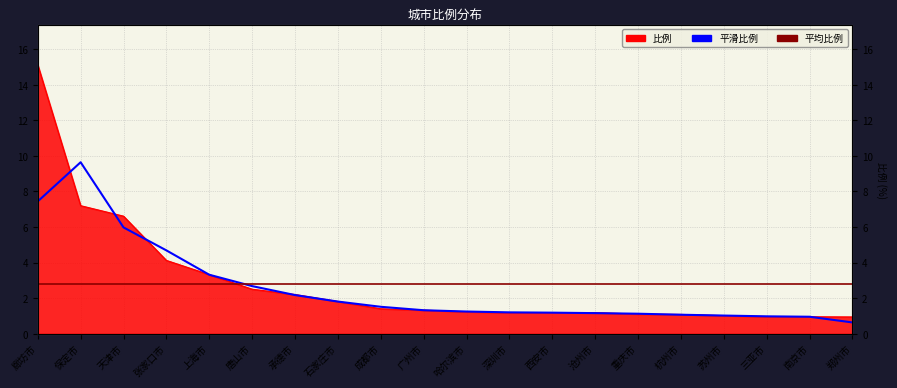

What is the approximate value at 深圳市?

1.2